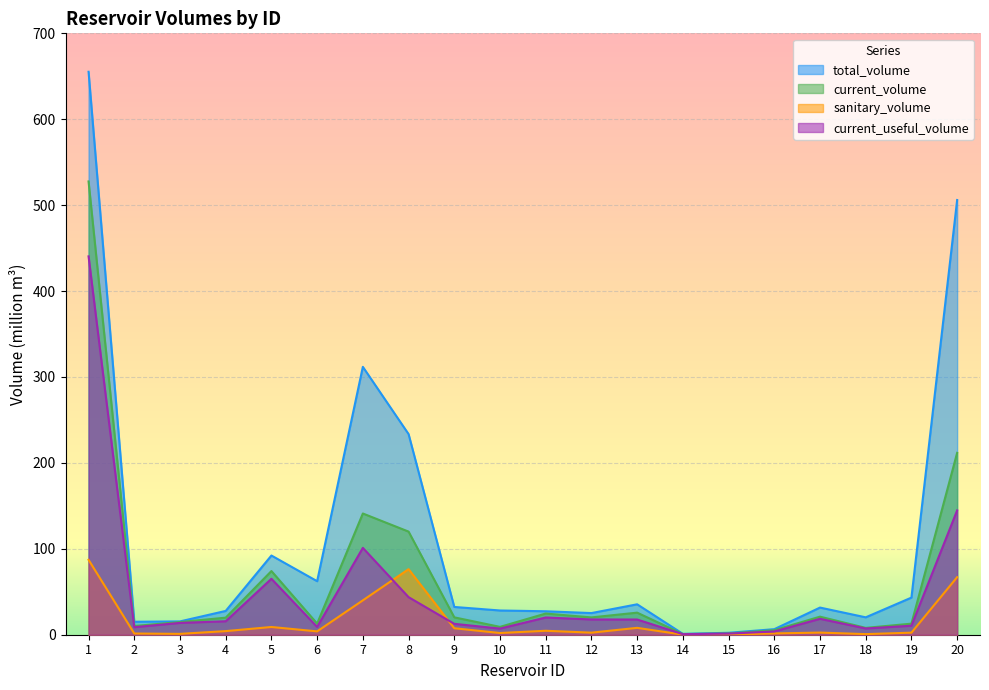

Which has a higher value, 15 or 13?

13